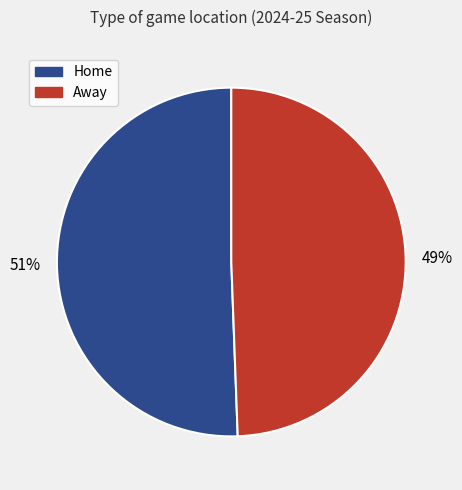

To the nearest percent, what is the combined percentage of Away and Home?

100%